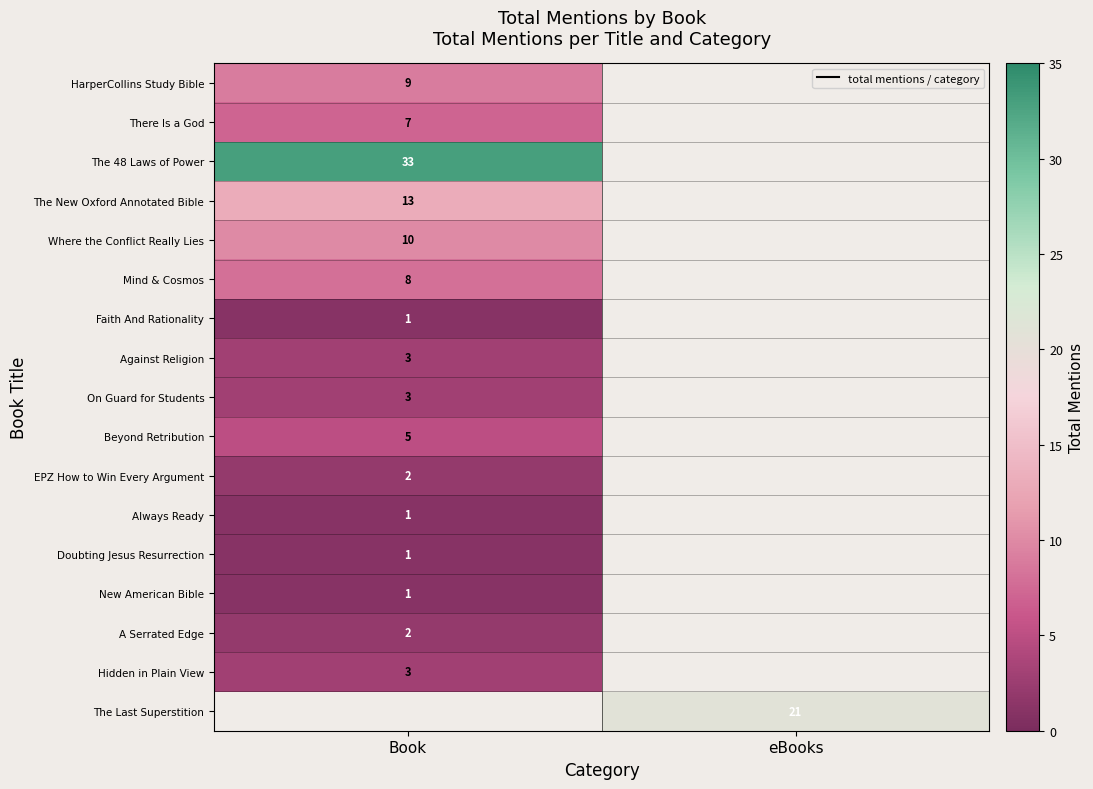

What is the minimum value shown in the chart?

1.0